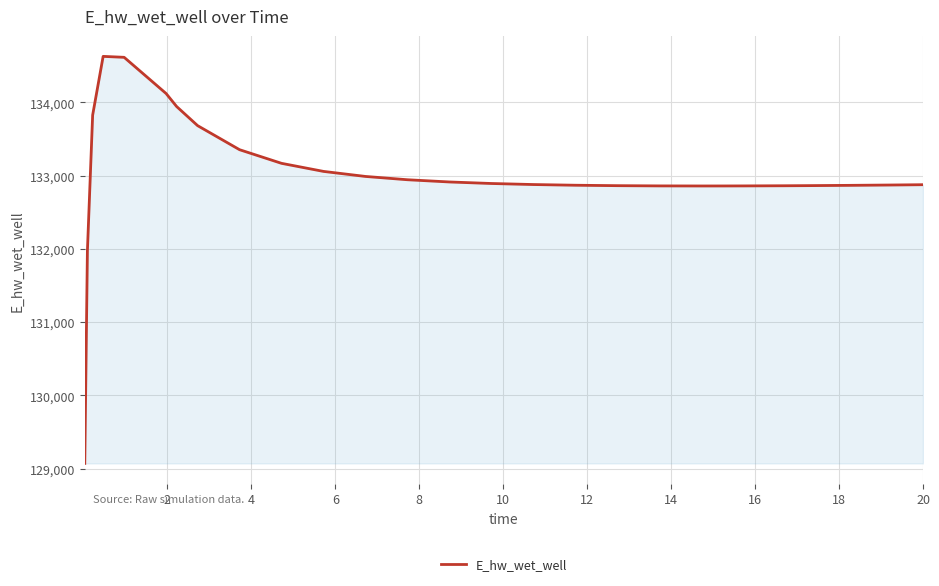

What is the smallest value displayed?

129070.3